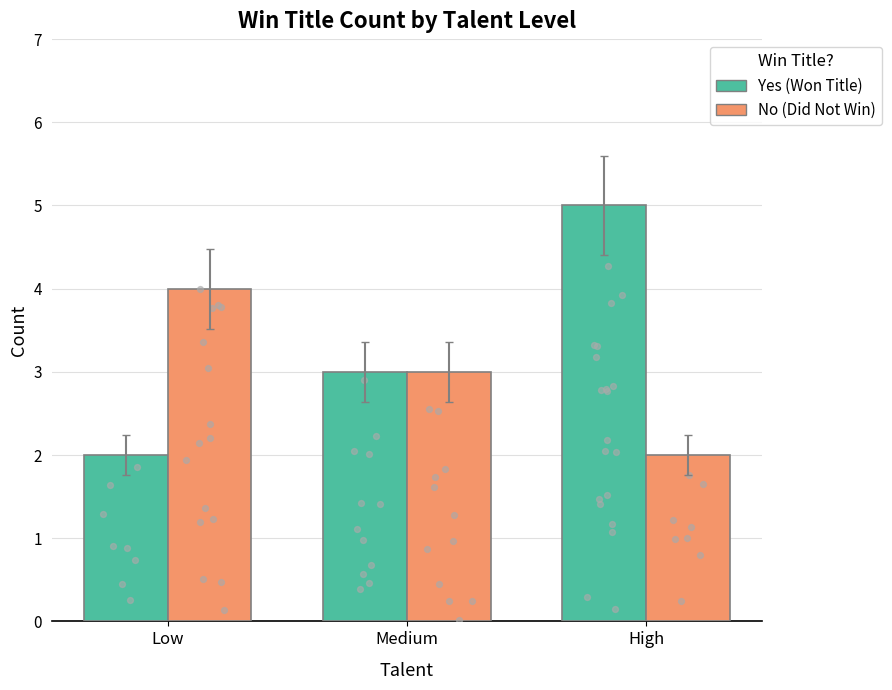

At how many categories does at least one series exceed 3?

2